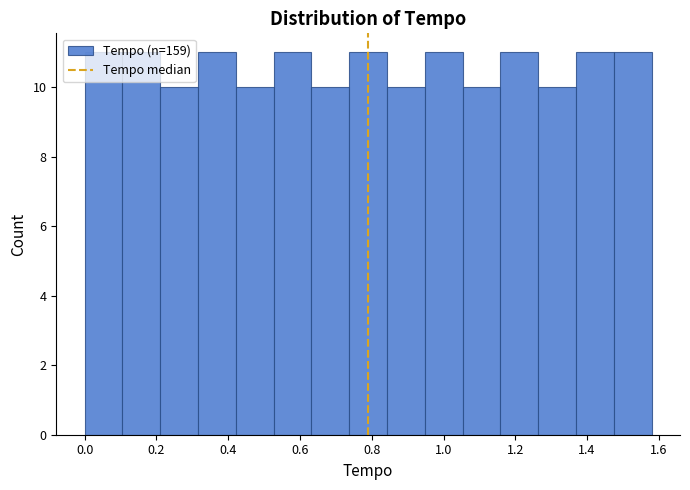

Reading left to right, list every bar in this chart as the range it spans on the x-axis followed by its height. Neither the bar edges nor the heights are printed on the chart, so give them approximately, as read against the axes.

0.00 to 0.10: 11
0.10 to 0.22: 11
0.22 to 0.32: 10
0.32 to 0.42: 11
0.42 to 0.52: 10
0.52 to 0.64: 11
0.64 to 0.74: 10
0.74 to 0.84: 11
0.84 to 0.94: 10
0.94 to 1.06: 11
1.06 to 1.16: 10
1.16 to 1.26: 11
1.26 to 1.36: 10
1.36 to 1.48: 11
1.48 to 1.58: 11